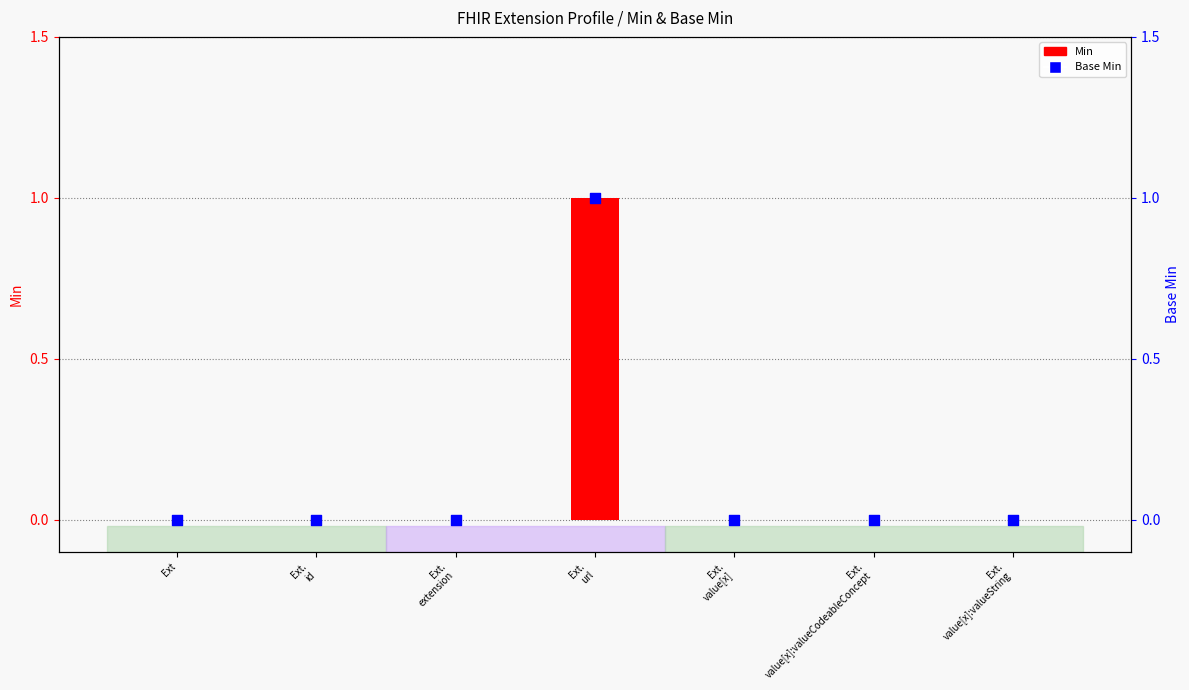

Which series reaches the minimum Y coordinate?

Min